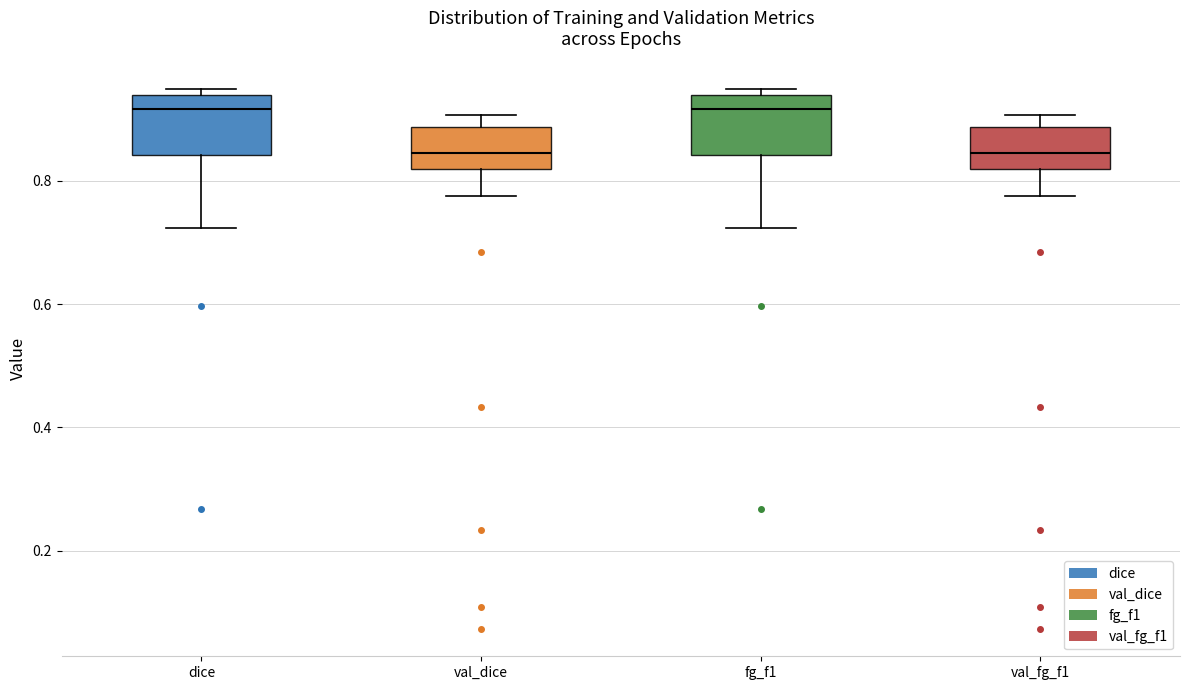

Reading left to right, read every box against the y-axis: the position of its median line, the range the box covers, and the ends of its whiskers. The values are not printed on the chart, so give them approximately, as read against the axis.

dice: median 0.92, box 0.84 to 0.94, whiskers 0.72 to 0.94 (just above the box's upper edge)
val_dice: median 0.84, box 0.82 to 0.88, whiskers 0.78 to 0.90
fg_f1: median 0.92, box 0.84 to 0.94, whiskers 0.72 to 0.94 (just above the box's upper edge)
val_fg_f1: median 0.84, box 0.82 to 0.88, whiskers 0.78 to 0.90